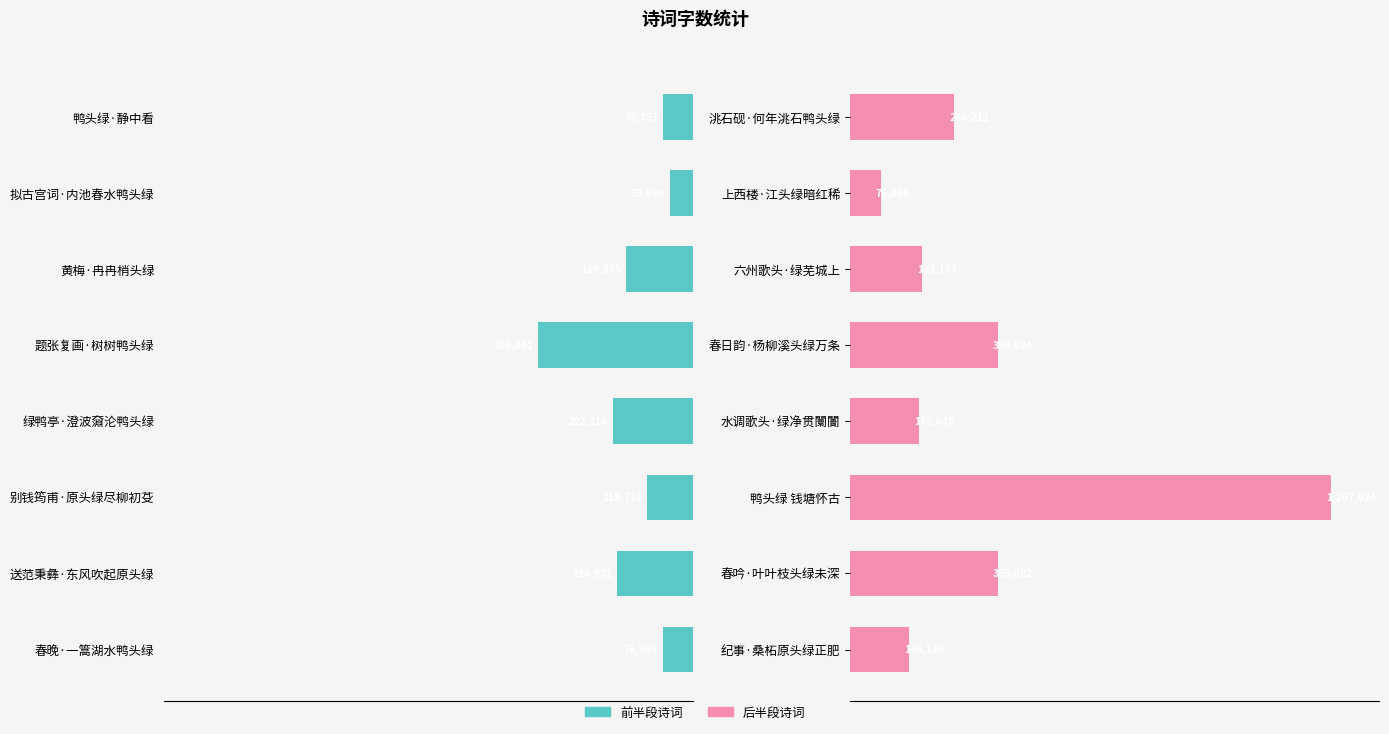

List the series in order of their peak value, lowest first.

col_0 (left half), col_0 (right half)